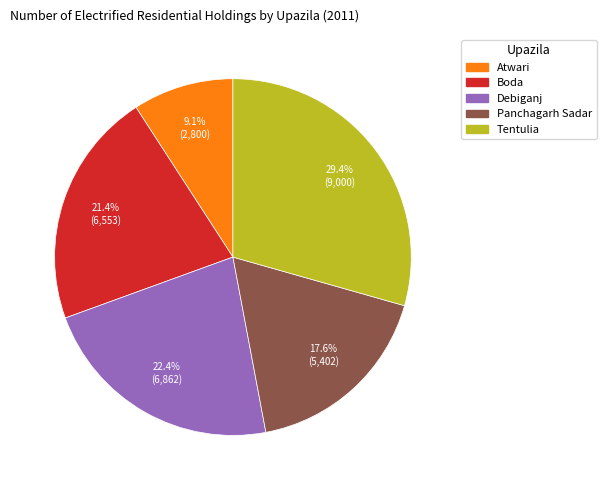

How many slices are in this pie chart?

5